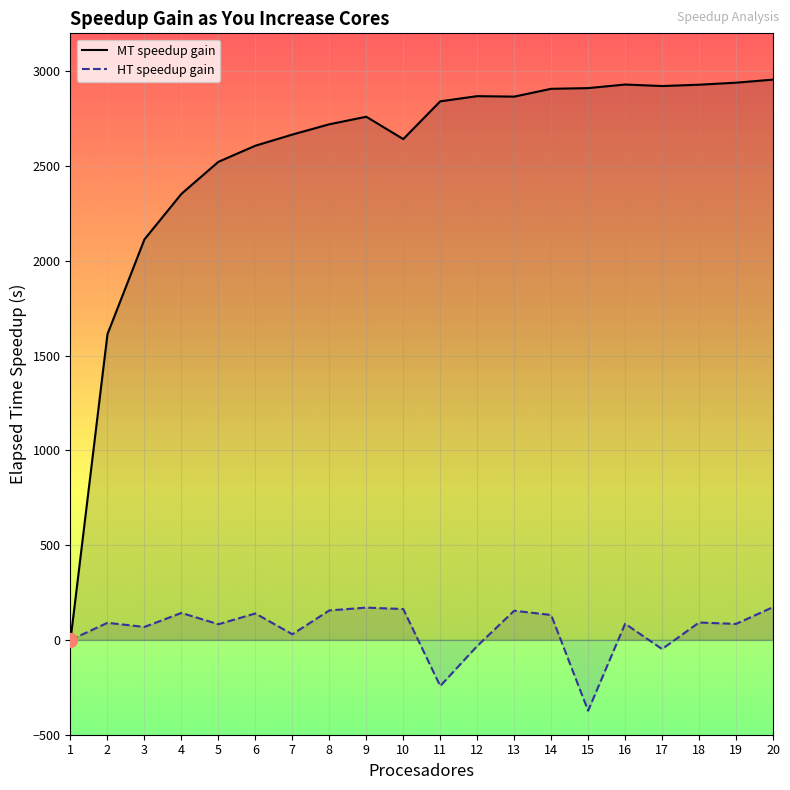

Reading left to right, extract all data points from this chart.

MT speedup gain: 1=0.0	2=1613.2	3=2113.0	4=2353.2	5=2522.3	6=2607.1	7=2666.0	8=2720.3	9=2760.0	10=2642.2	11=2841.4	12=2868.7	13=2866.2	14=2907.4	15=2911.1	16=2930.0	17=2922.0	18=2929.0	19=2939.6	20=2955.8
HT speedup gain: 1=0.0	2=90.4	3=68.6	4=142.4	5=82.9	6=139.7	7=30.0	8=155.6	9=170.5	10=163.0	11=-243.1	12=-32.0	13=154.0	14=131.7	15=-373.3	16=85.5	17=-48.1	18=92.0	19=84.5	20=173.0